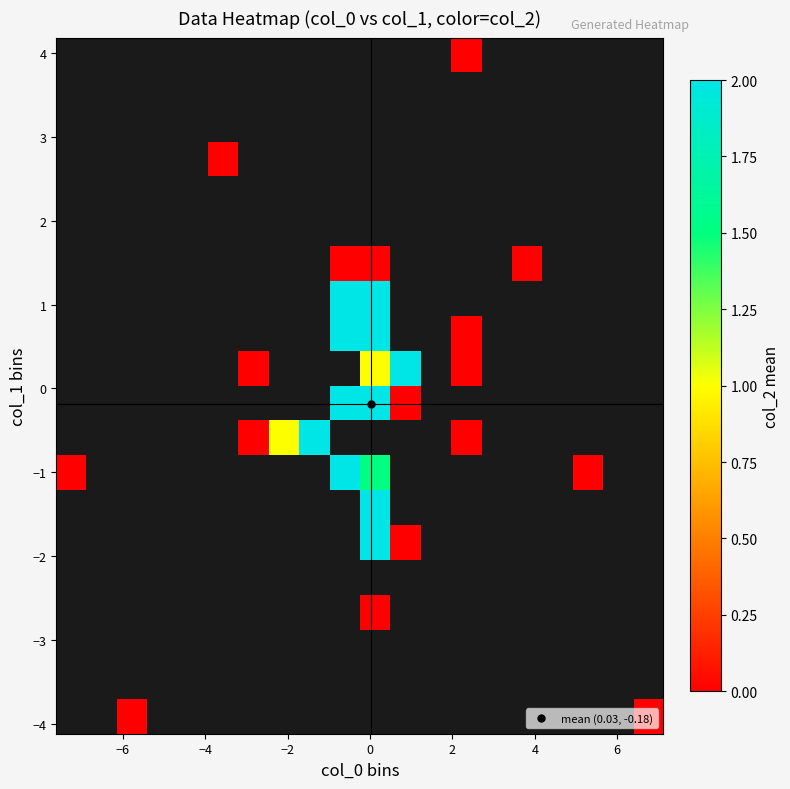

How many data points does each series have?

20